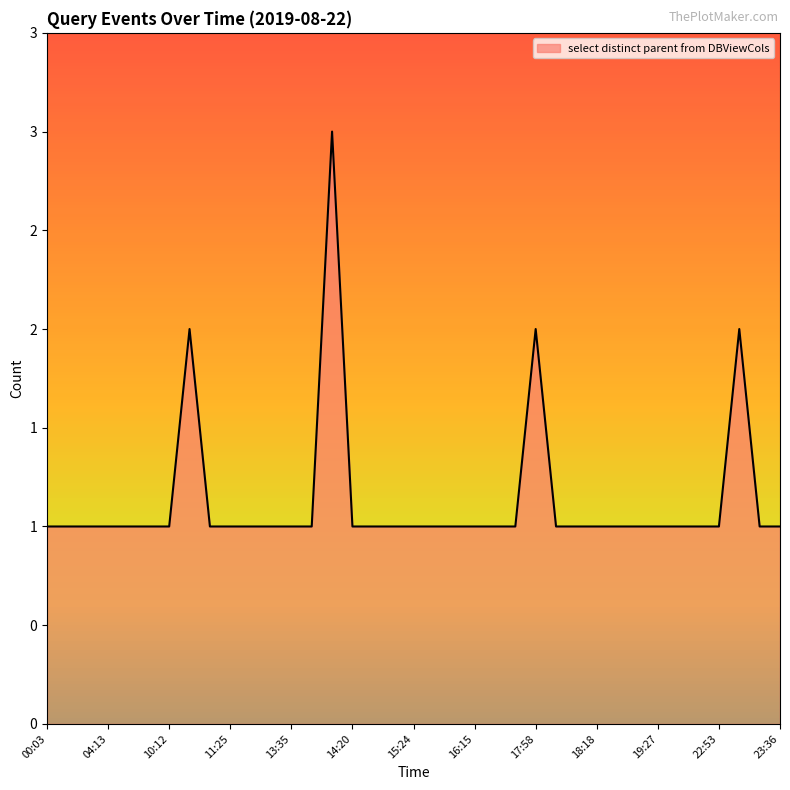

List the labels in order of value, smallest first.

00:03, 00:38, 03:34, 04:13, 04:22, 09:35, 10:12, 10:39, 11:25, 12:06, 12:37, 13:35, 13:44, 14:20, 14:55, 14:56, 15:24, 16:13, 16:14, 16:15, 17:08, 17:17, 17:59, 18:01, 18:18, 18:31, 18:35, 19:27, 19:50, 22:49, 22:53, 23:17, 23:36, 10:13, 17:58, 23:05, 13:57